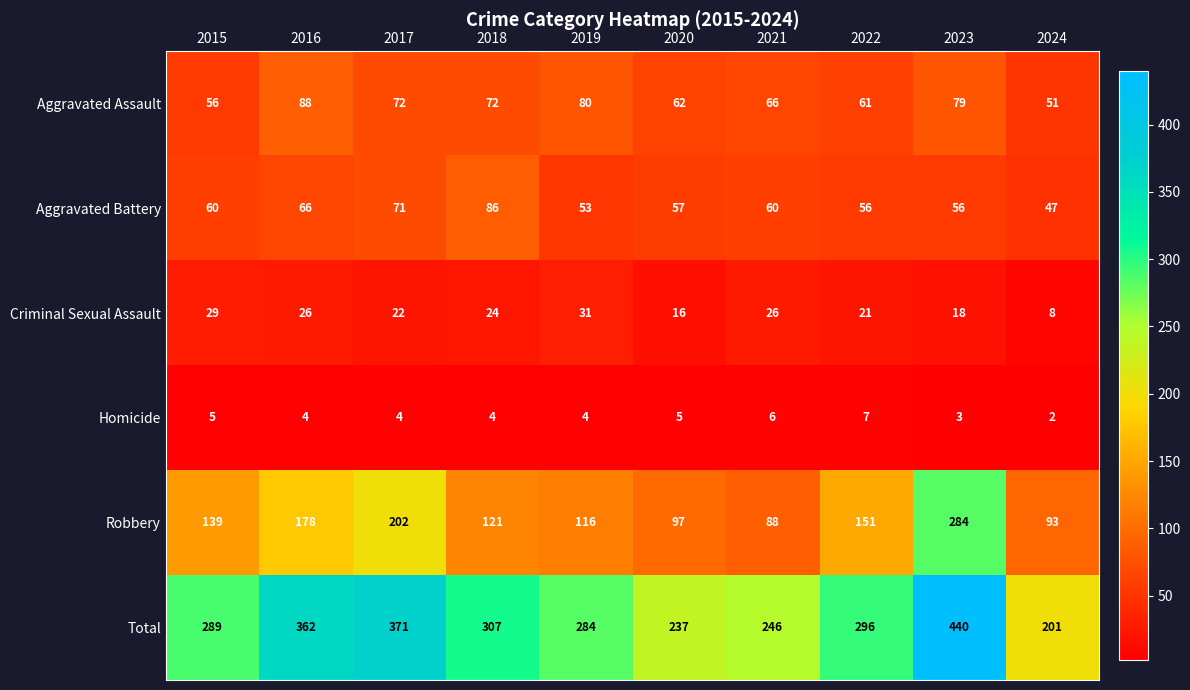

List the labels in order of Total value, largest first.

2023, 2017, 2016, 2018, 2022, 2015, 2019, 2021, 2020, 2024